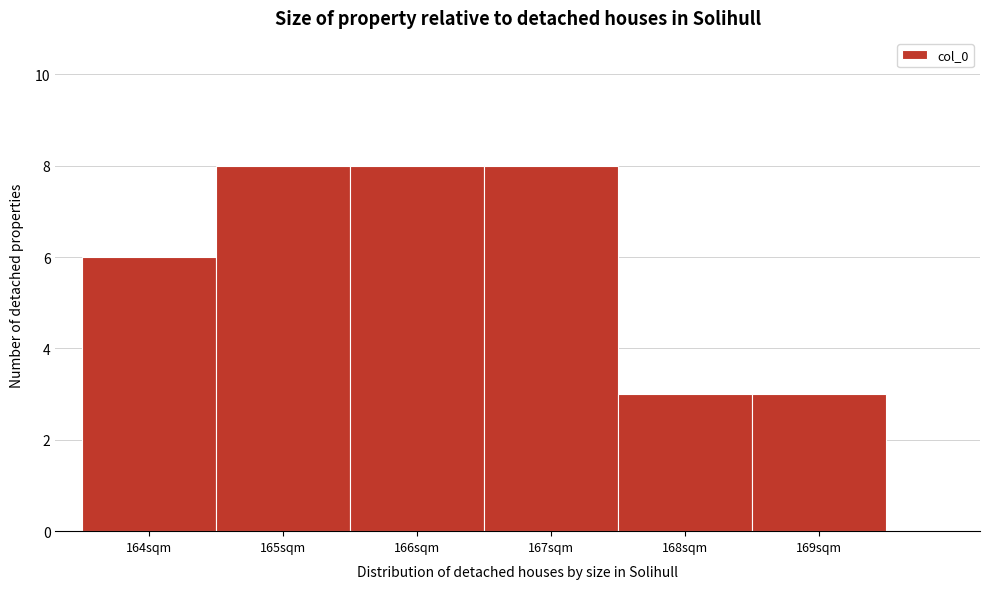

What is the height of the bar covering 164.5 to 165.5 on the x-axis? The values are not printed on the chart, so give them approximately, as read against the axis.

8